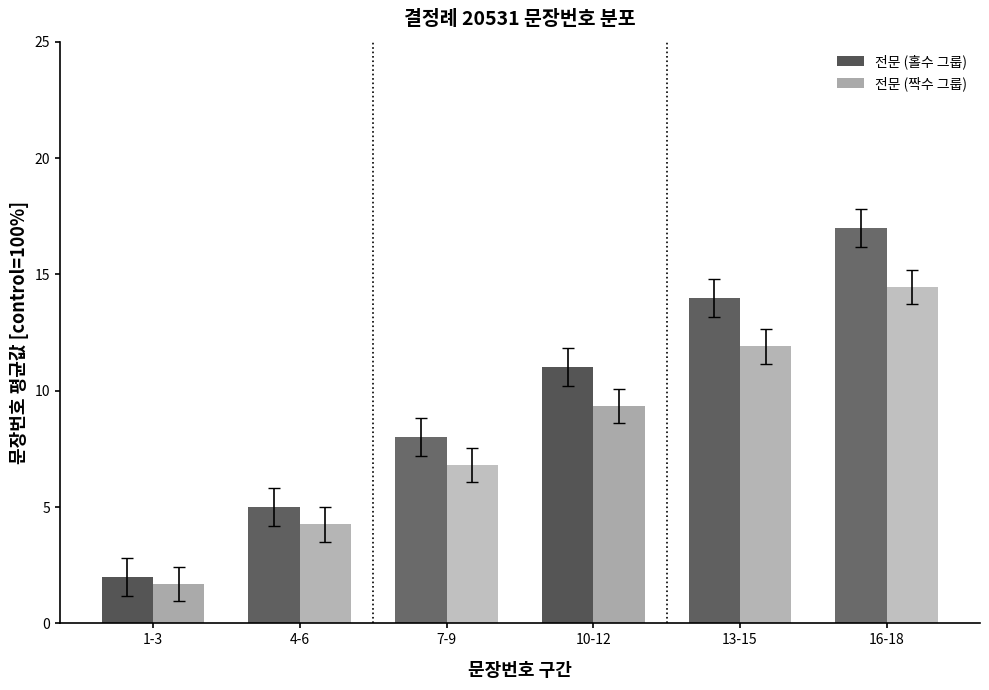

What is the value of the 전문 (홀수 그룹) bar at the 2nd from the left?

5.0